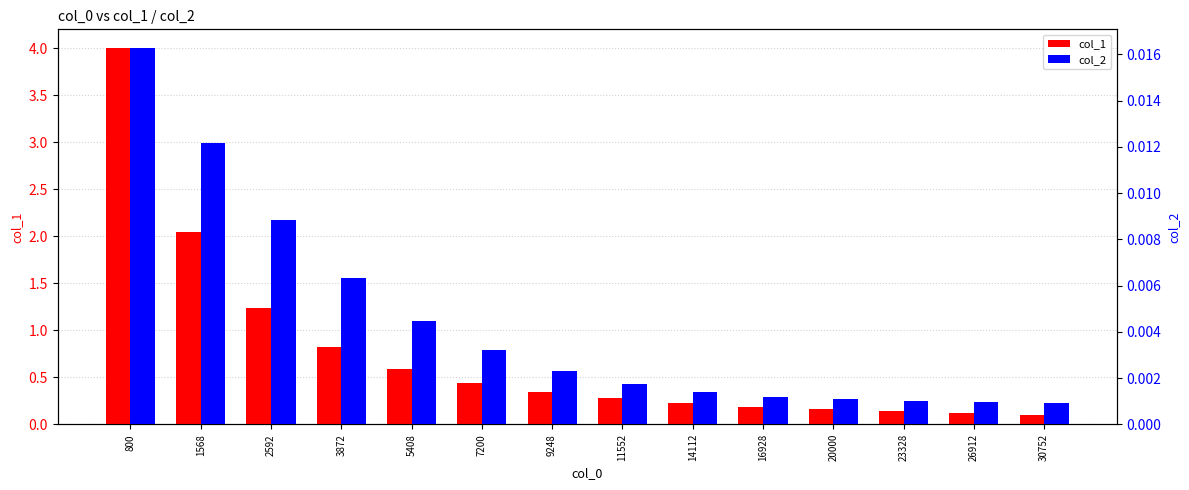

Are the bars horizontal?

No